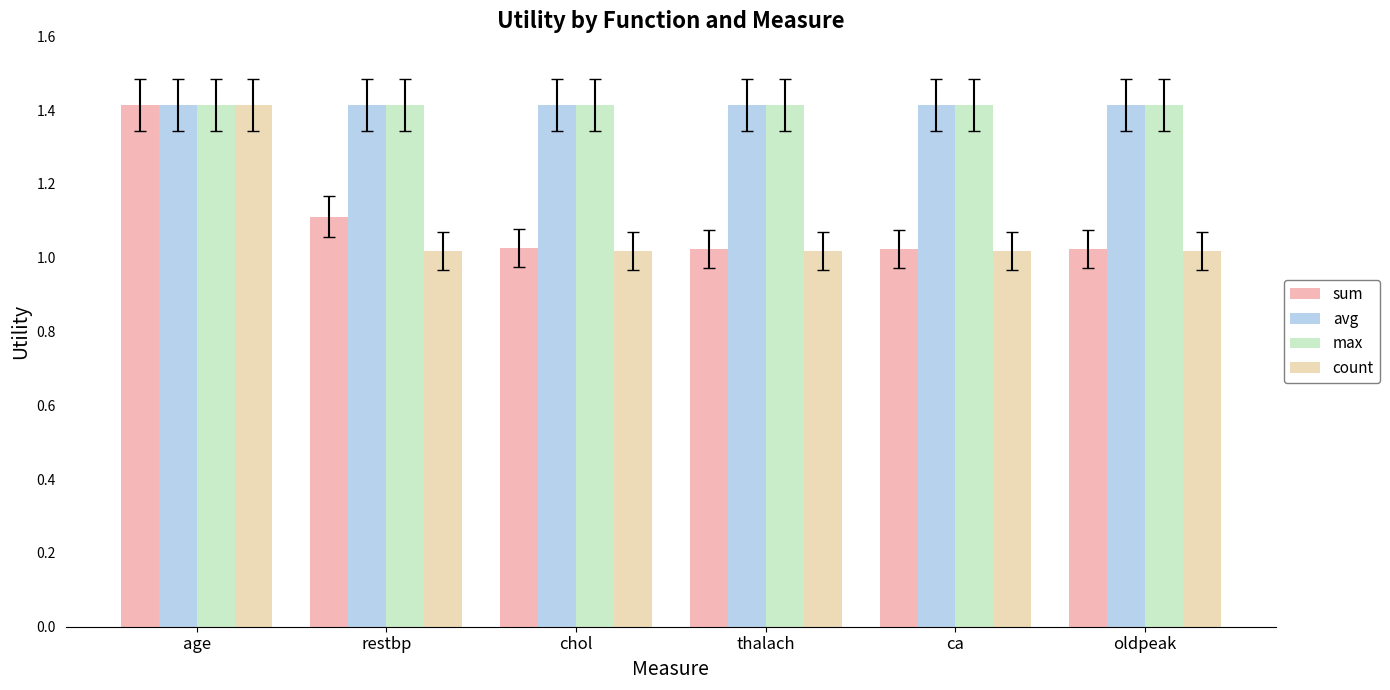

Which series has the widest spread of values?

count